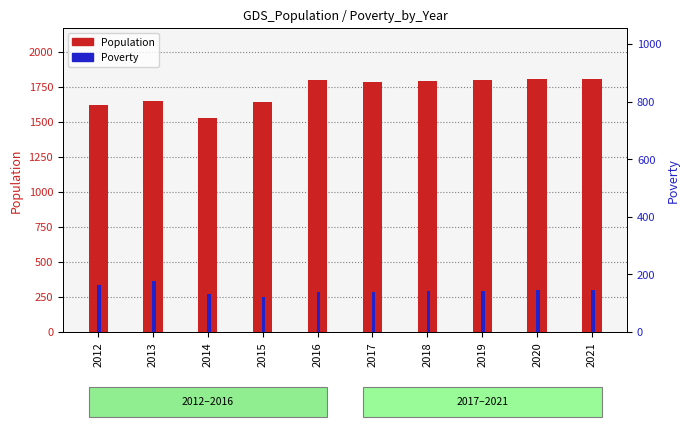

Is it true that Population equals 2557 at 2018?

False